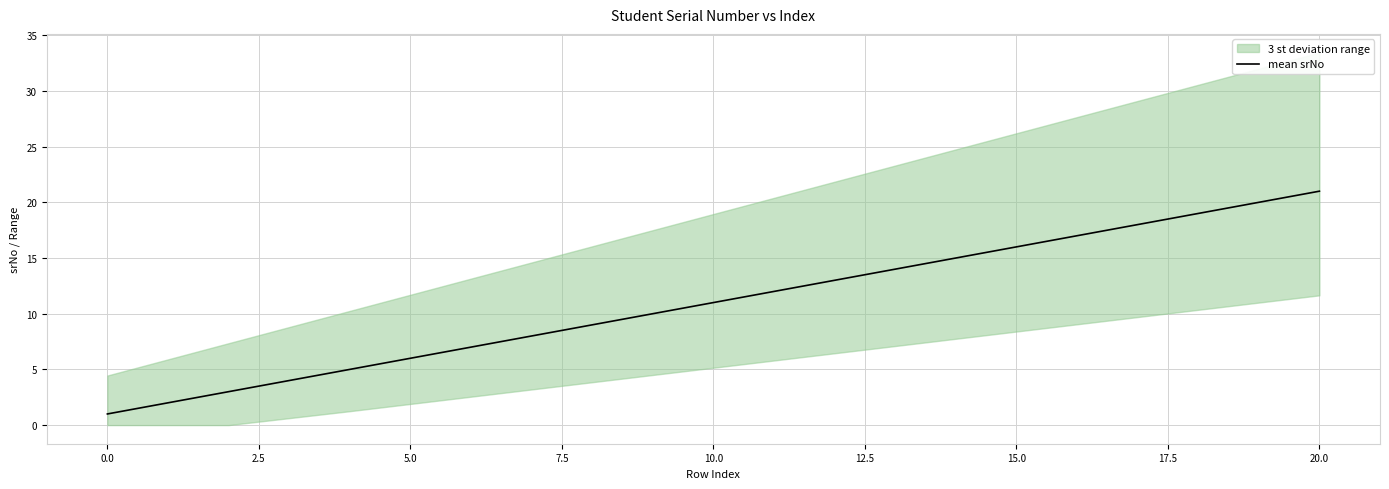

Is it true that mean srNo equals 8 at 15.0?

False